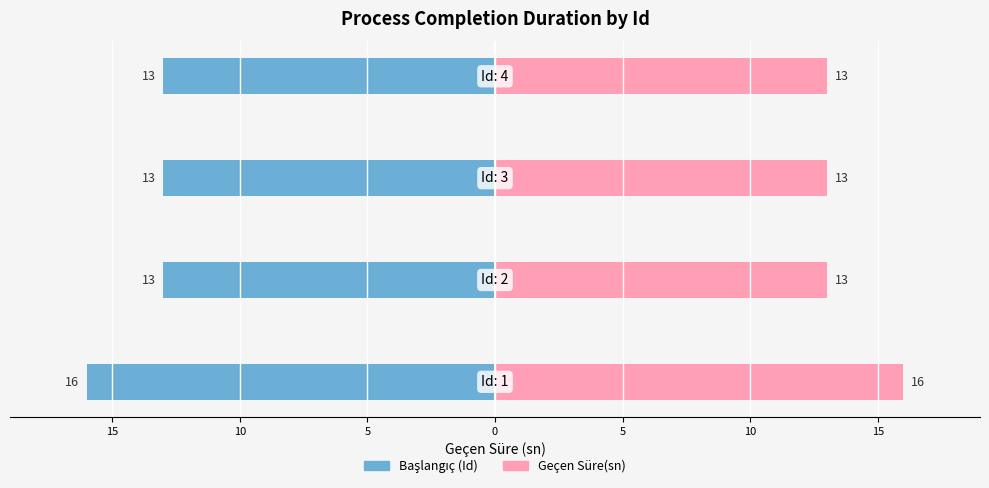

What value does the Başlangıç (Id) series have at 15?

-16